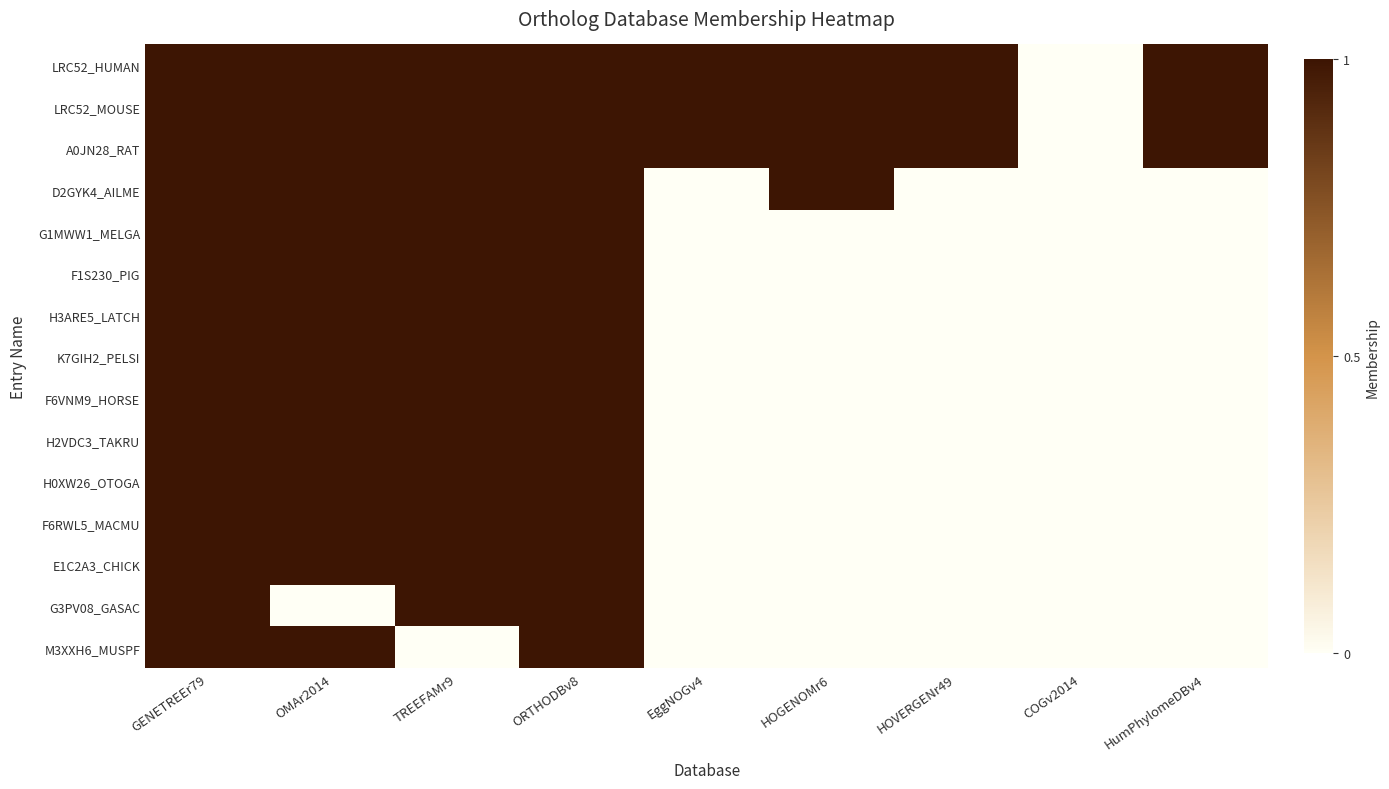

At how many categories does at least one series exceed 0?

8